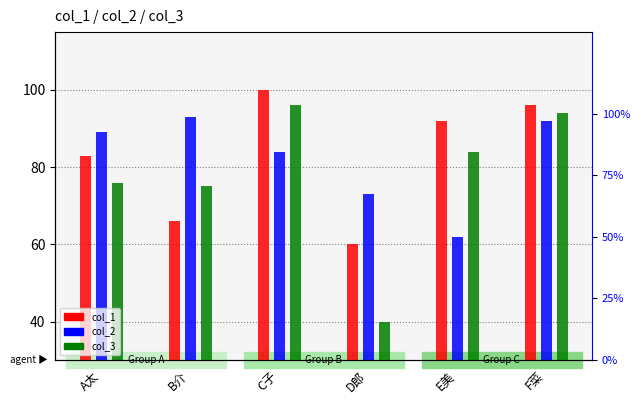

Reading right to left, list all the values displayed in this chart.

col_1: F菜=96	E美=92	D郎=60	C子=100	B介=66	A太=83
col_2: F菜=92	E美=62	D郎=73	C子=84	B介=93	A太=89
col_3: F菜=94	E美=84	D郎=40	C子=96	B介=75	A太=76